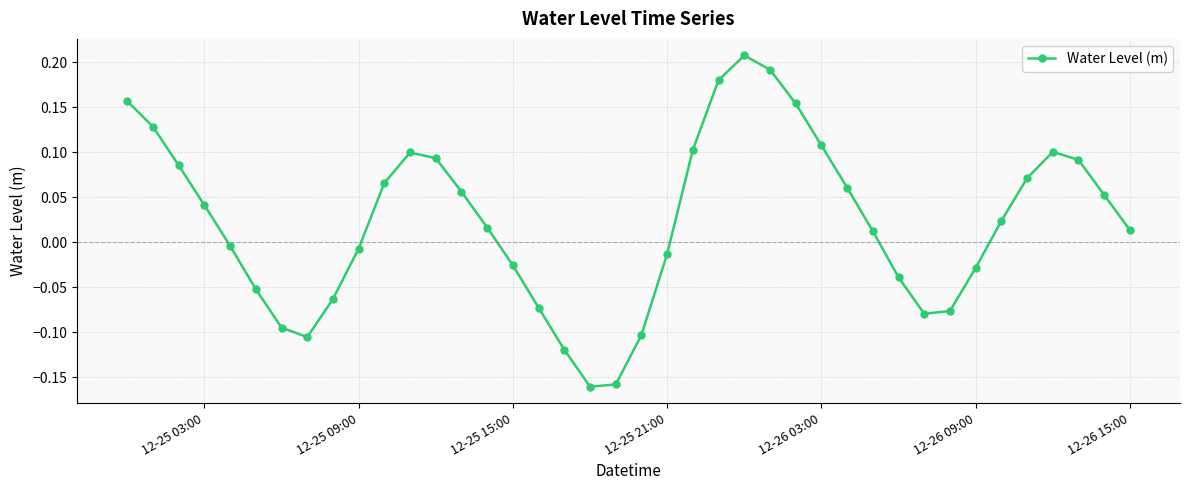

What is the sum of all values?

0.9